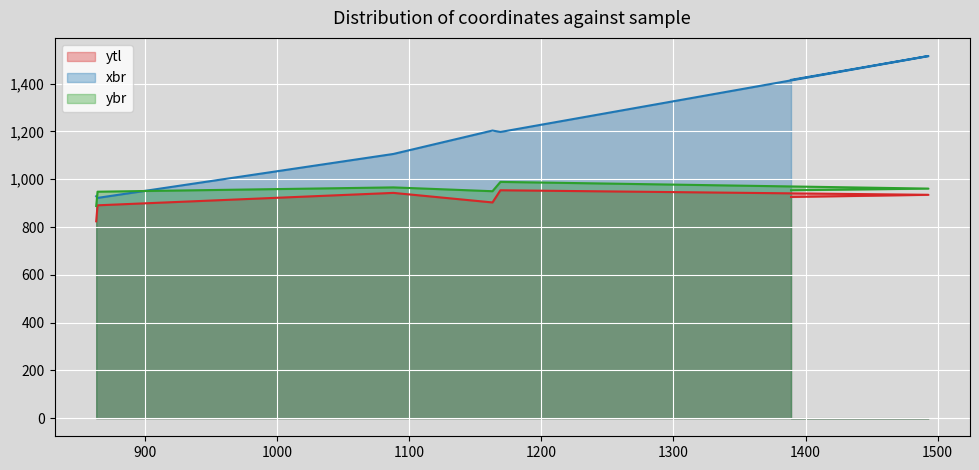

How many series are shown in this chart?

3